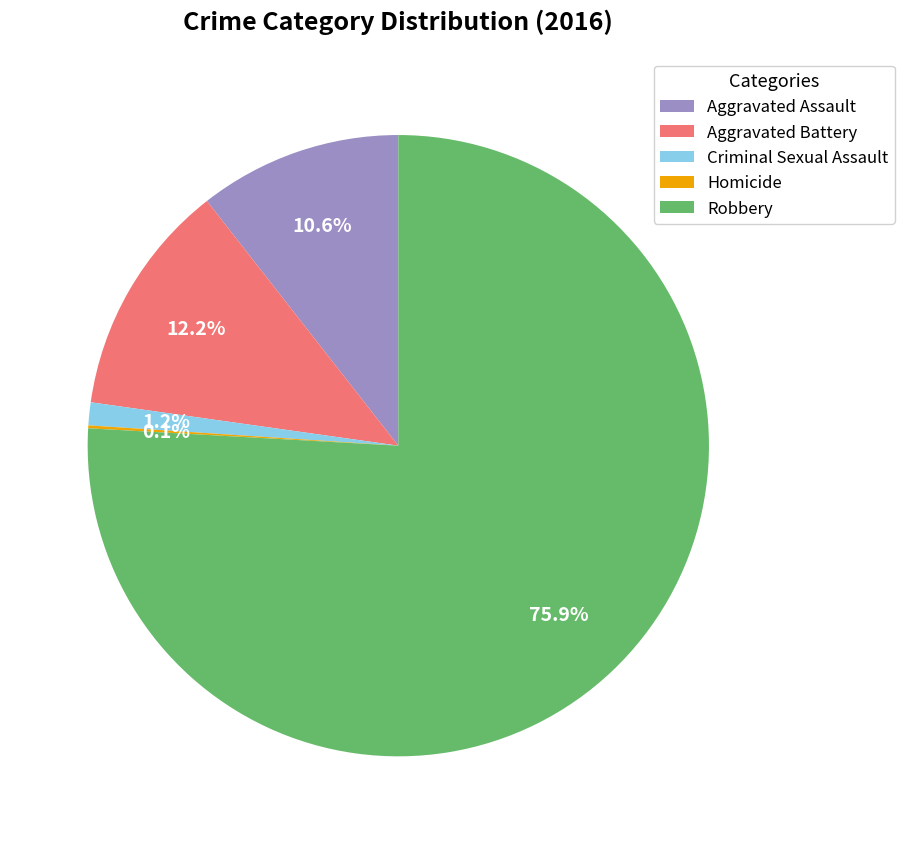

Which slice is the largest?

Robbery